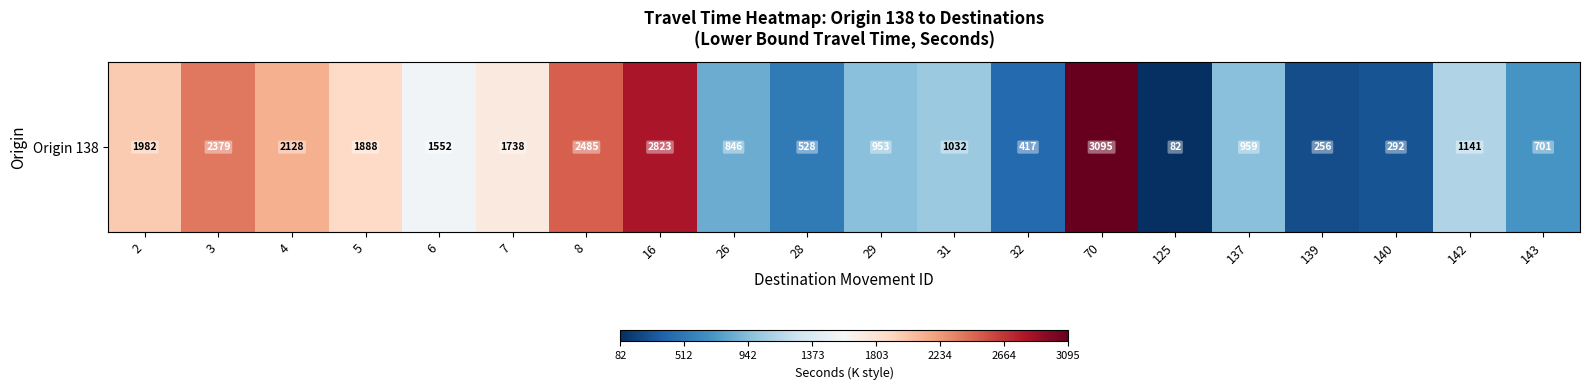

What is the sum of all values?

27277